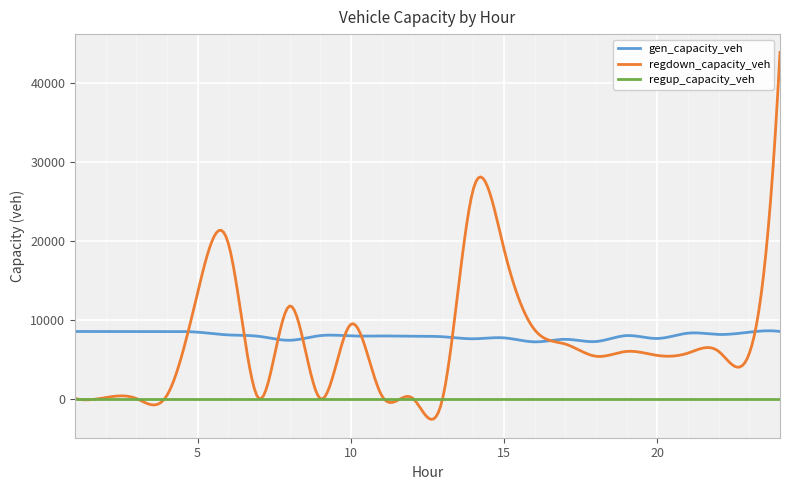

What is the highest value of the regdown_capacity_veh series?

43933.8